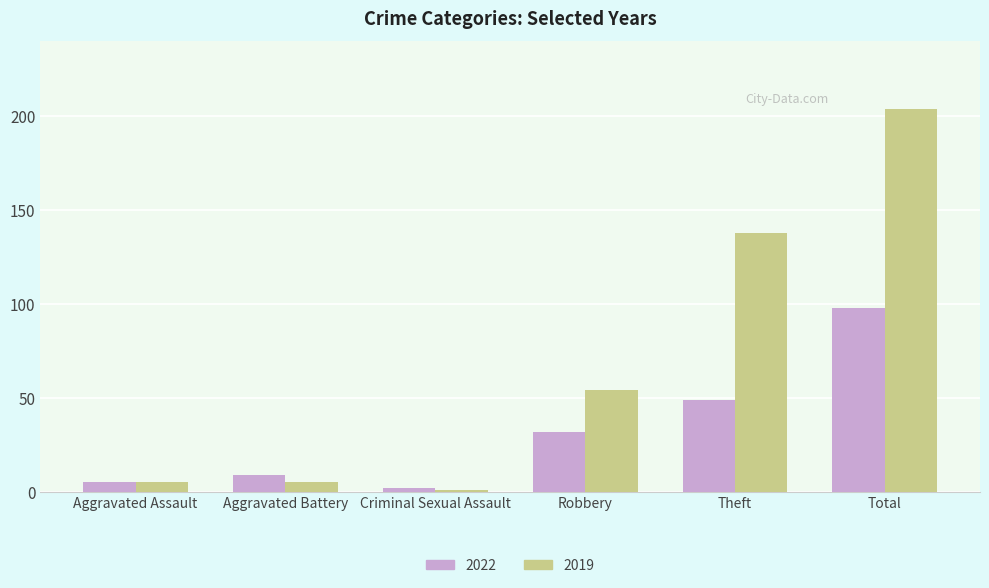

Which series has the largest range (max minus min)?

2019